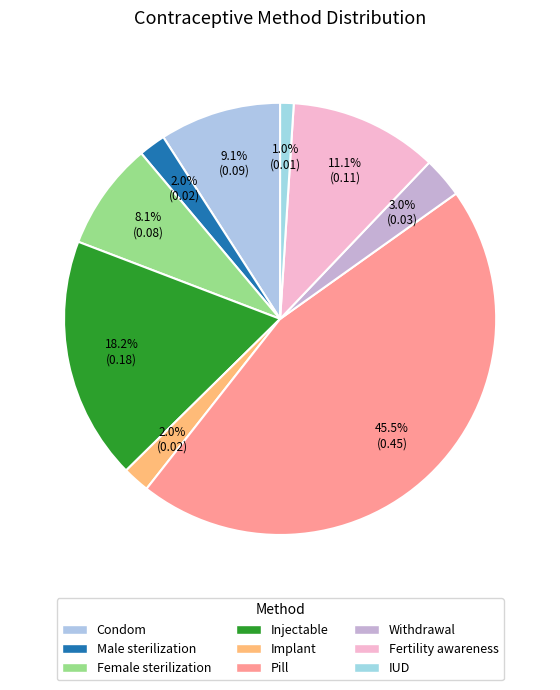

Is there any slice that represents more than half of the pie?

No